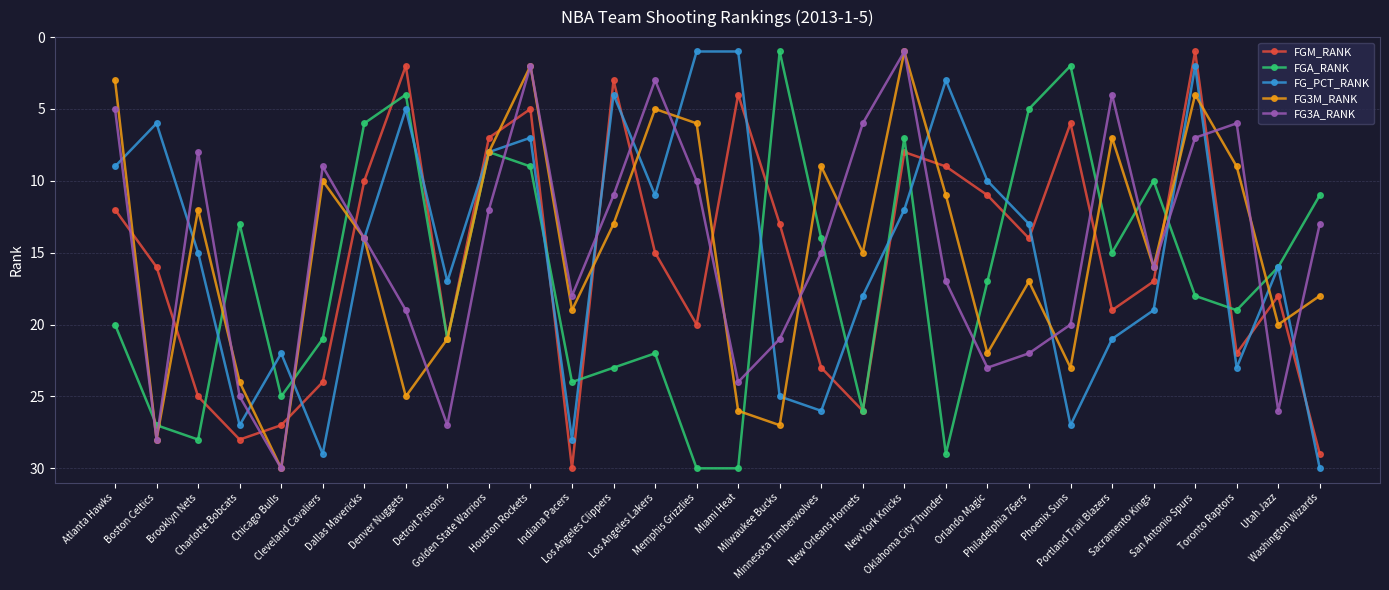

What is the maximum value shown in the chart?

30